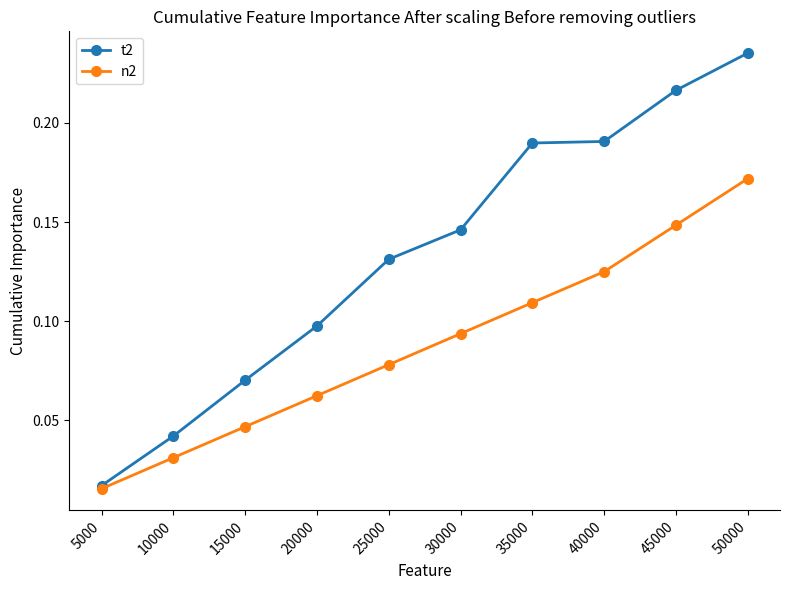

Is it true that t2 equals 0.1 at 15000?

True